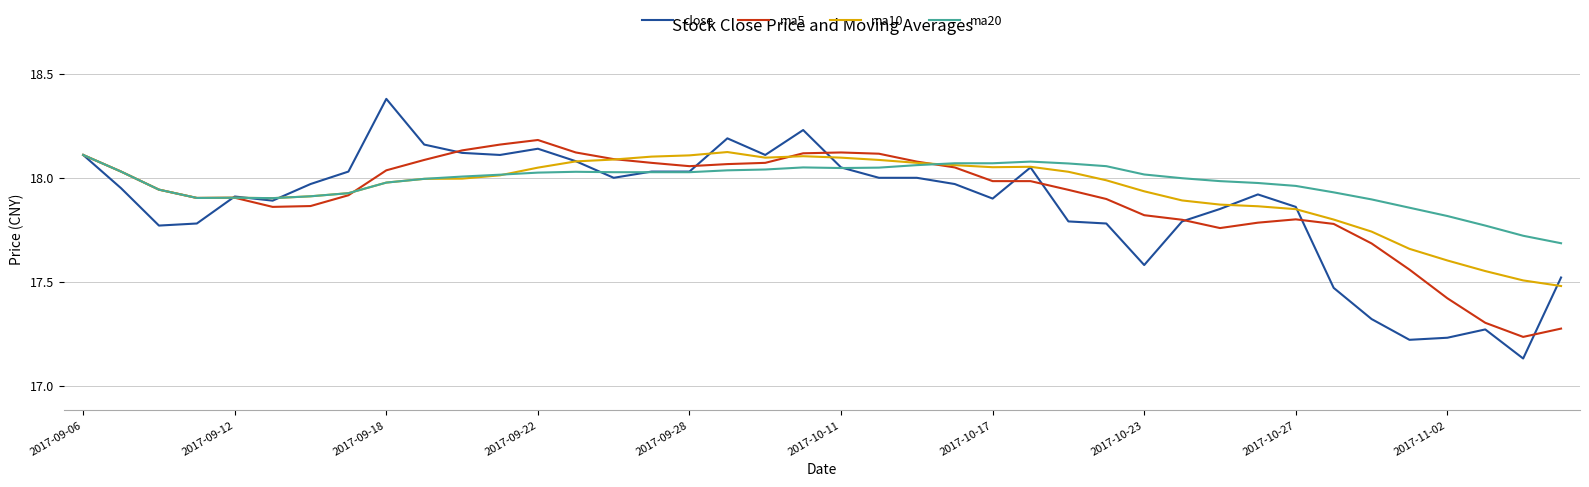

What is the sum of all ma5 values?

716.1